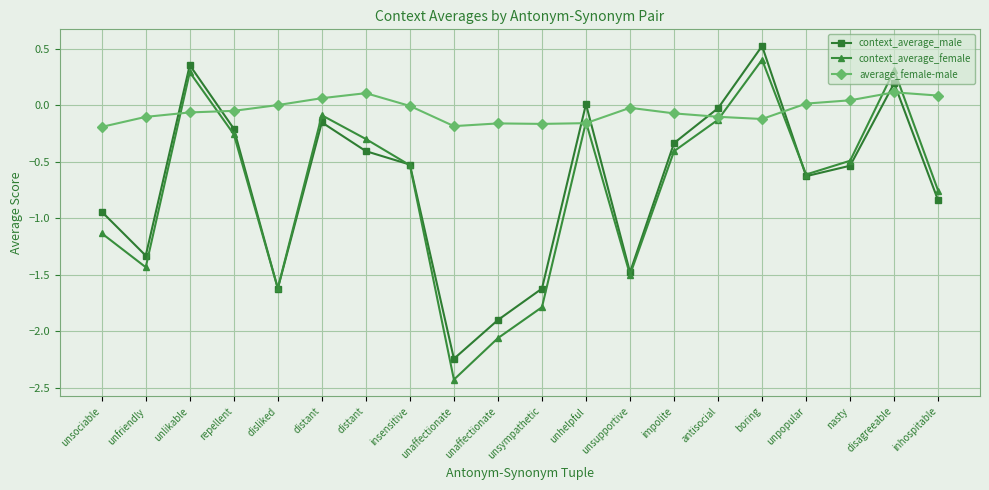

How many lines are shown in the chart?

3